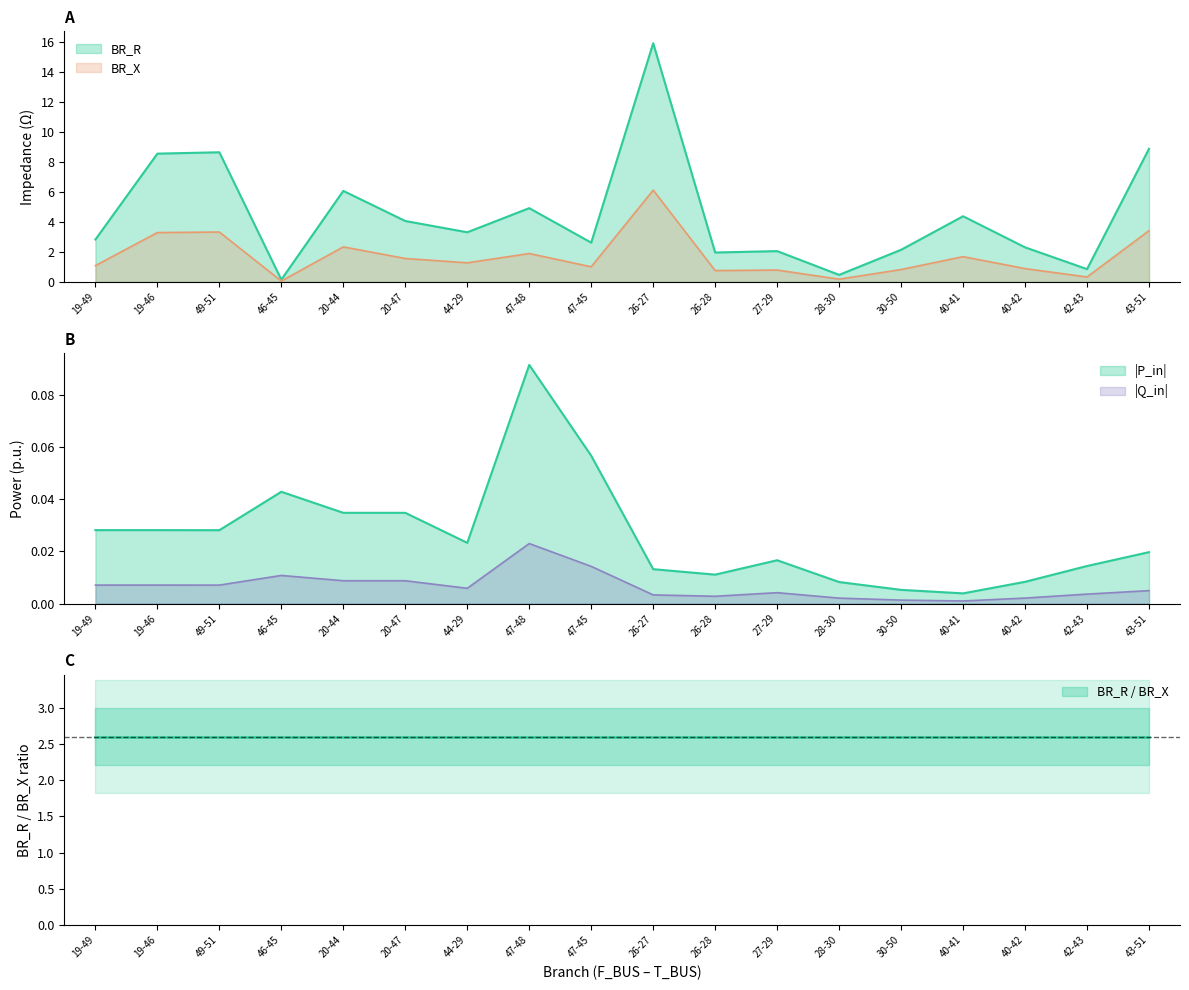

Which category has the lowest value in the BR_X series?

46-45